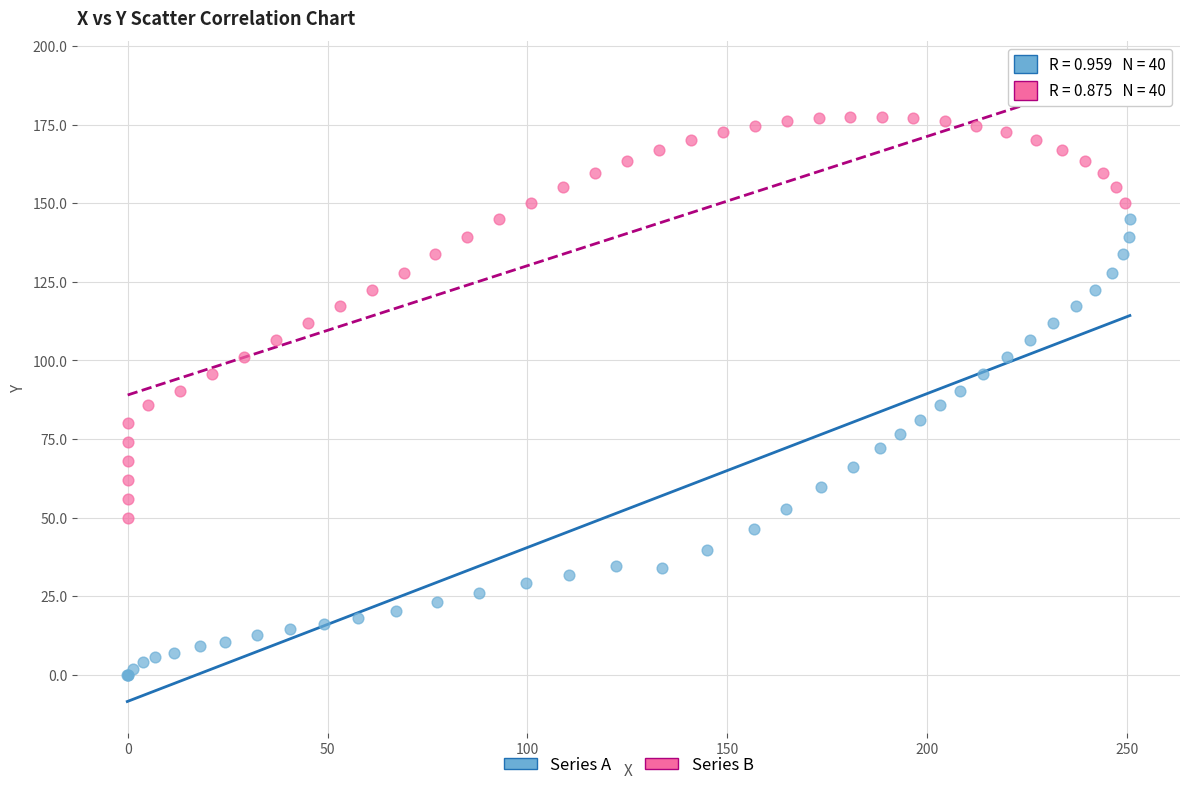

Which series contains the highest Y value?

Series B